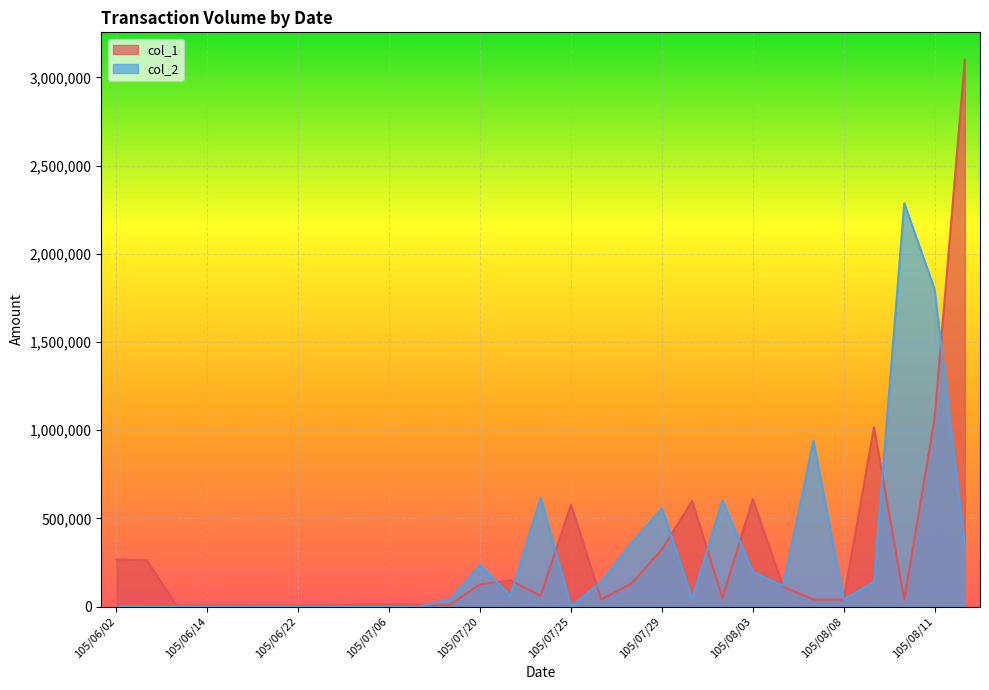

Which series has the largest total across all categories?

col_1